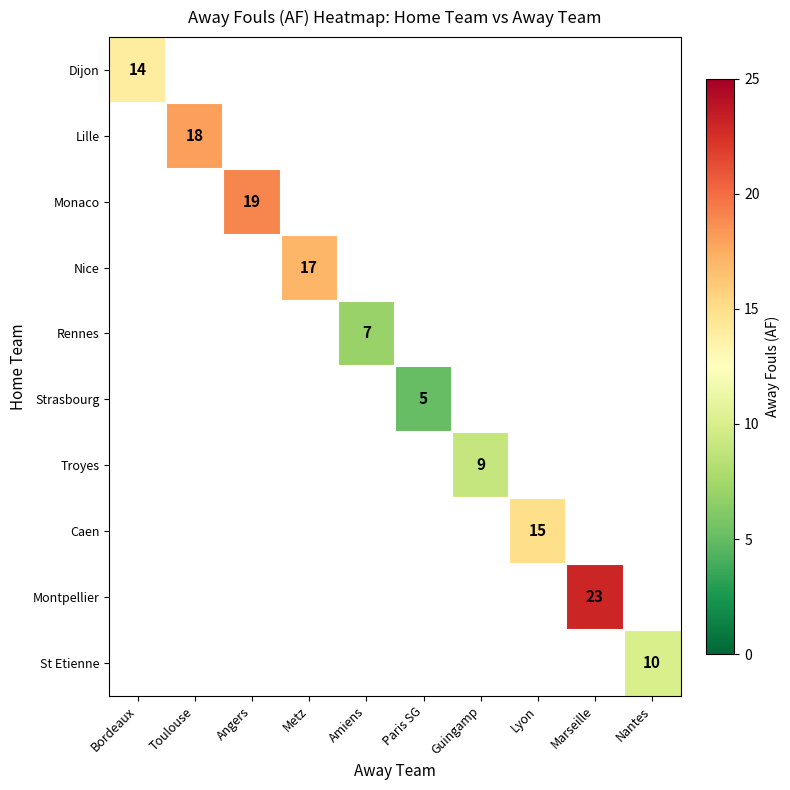

What is the smallest value displayed?

5.0